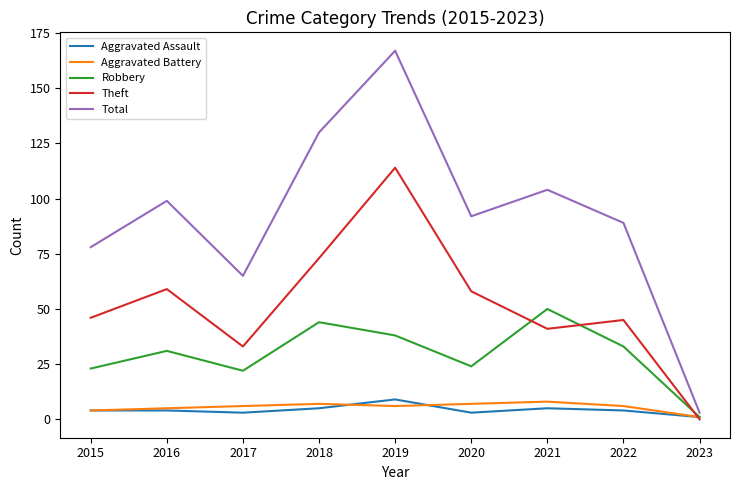

Reading right to left, list all the values displayed in this chart.

Aggravated Assault: 2023=1	2022=4	2021=5	2020=3	2019=9	2018=5	2017=3	2016=4	2015=4
Aggravated Battery: 2023=1	2022=6	2021=8	2020=7	2019=6	2018=7	2017=6	2016=5	2015=4
Robbery: 2023=1	2022=33	2021=50	2020=24	2019=38	2018=44	2017=22	2016=31	2015=23
Theft: 2023=0	2022=45	2021=41	2020=58	2019=114	2018=73	2017=33	2016=59	2015=46
Total: 2023=3	2022=89	2021=104	2020=92	2019=167	2018=130	2017=65	2016=99	2015=78